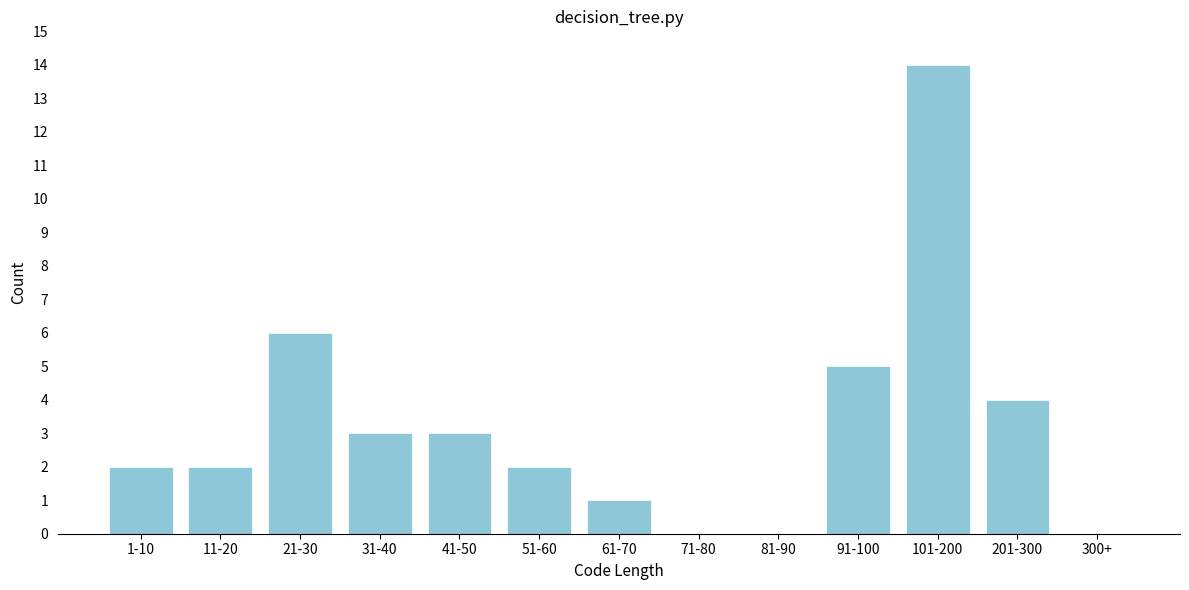

Reading left to right, transcribe all the data shown in this chart.

1-10=2	11-20=2	21-30=6	31-40=3	41-50=3	51-60=2	61-70=1	71-80=0	81-90=0	91-100=5	101-200=14	201-300=4	300+=0